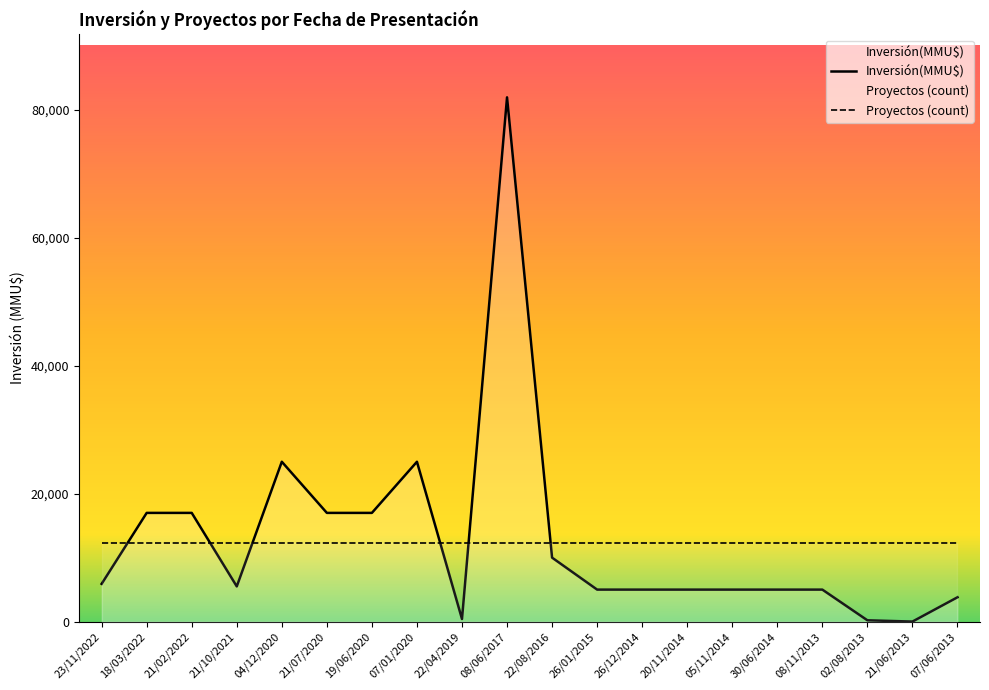

Rank the series at 21/10/2021 from highest to lowest value.

Proyectos (count), Inversión(MMU$)